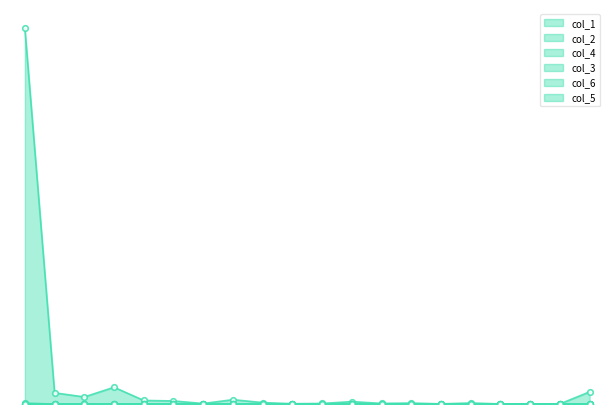

Does the chart have visible grid lines?

No